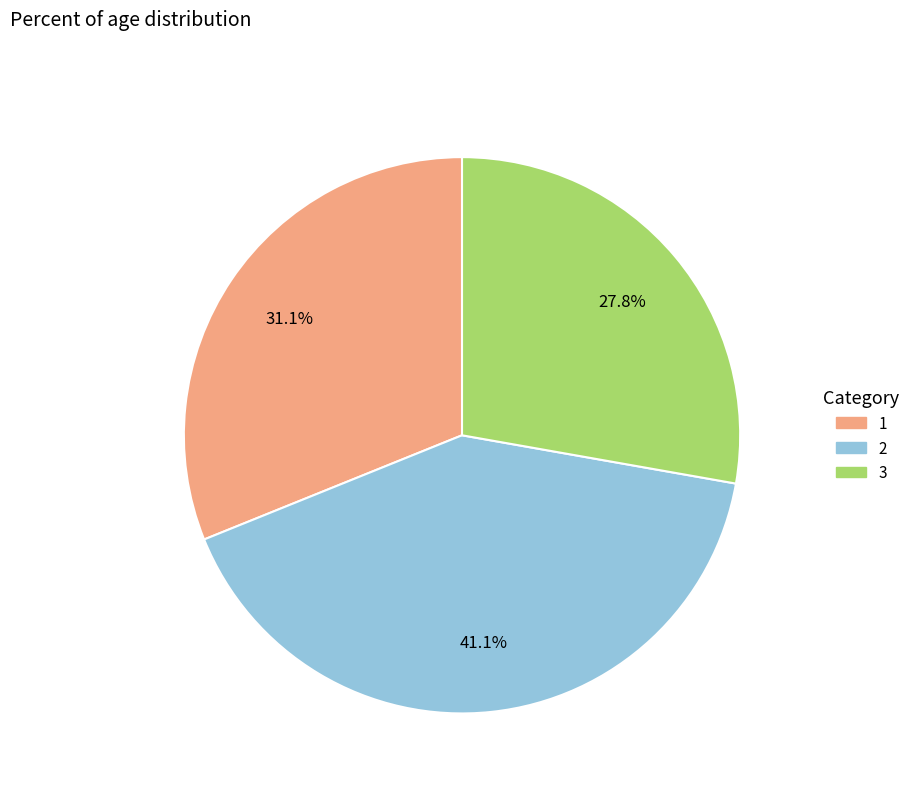

Is 2 the majority of the pie?

No